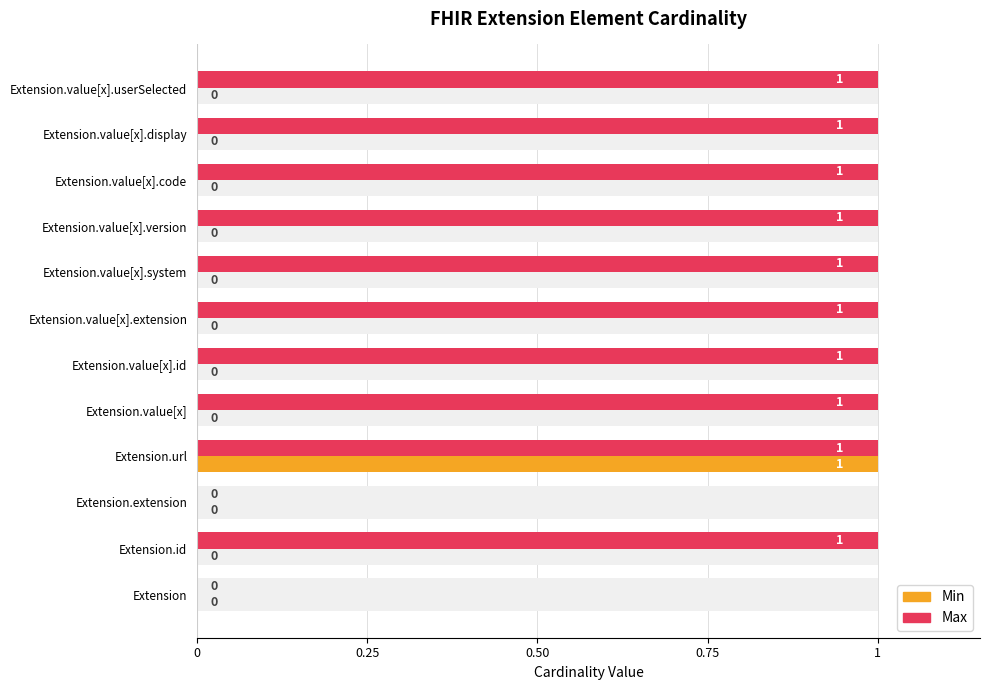

How many bars are there in total?

24